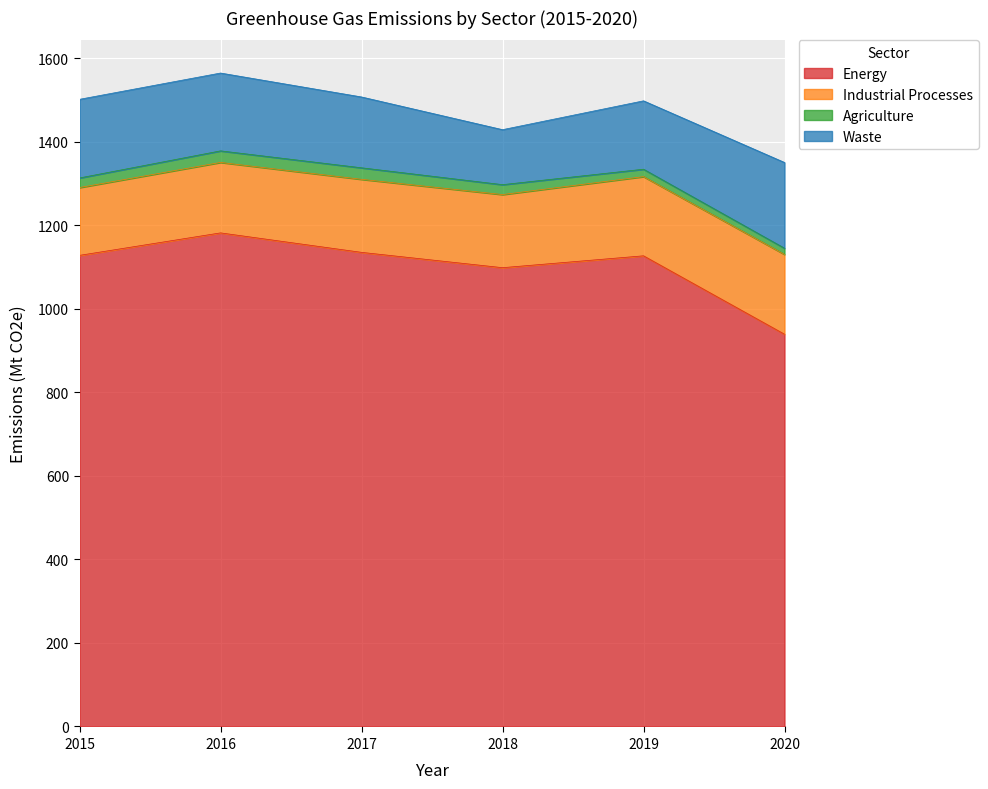

What are all the series names shown in the legend?

Energy, Industrial Processes, Agriculture, Waste